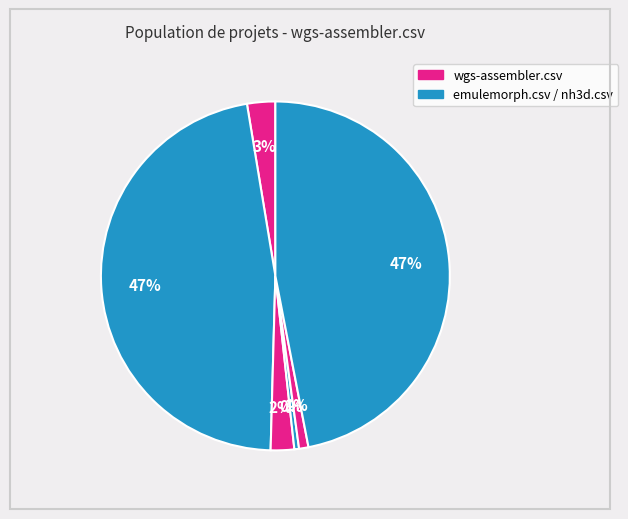

How many slices are in this pie chart?

6